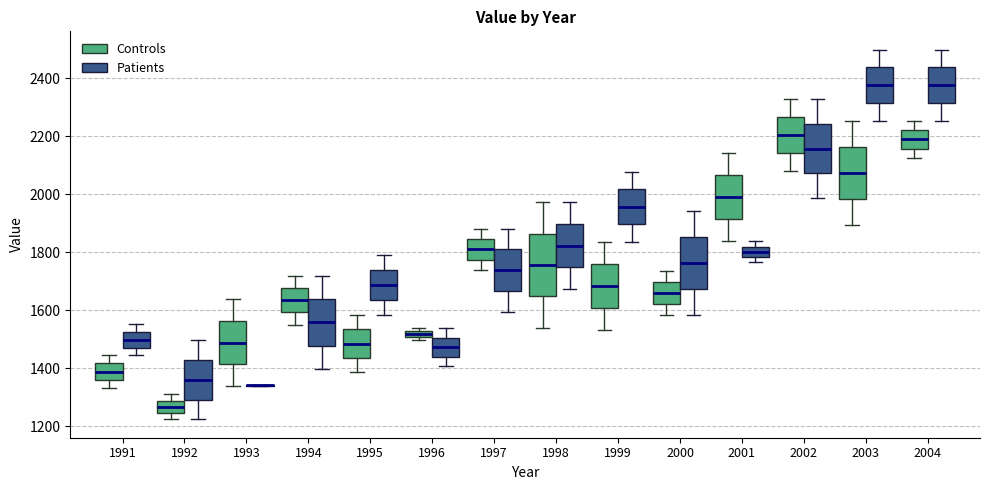

Where does the lower whisker of the box for 1998 (Patients) end on the y-axis? The values are not printed on the chart, so give them approximately, as read against the axis.

1680